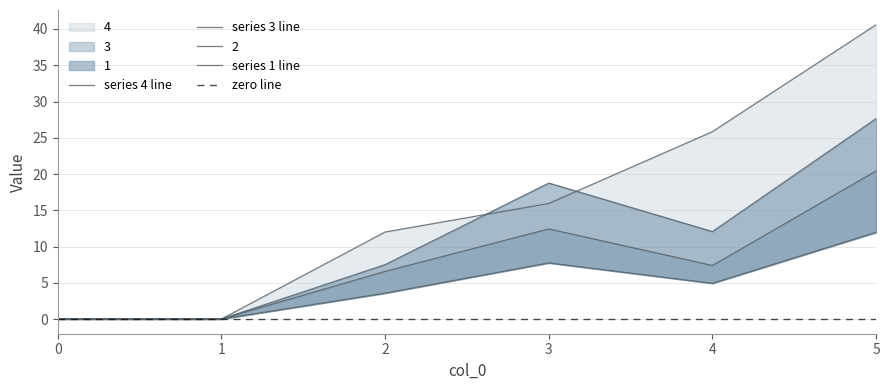

True or false: 1 has a value of 11.6 at 1.

False